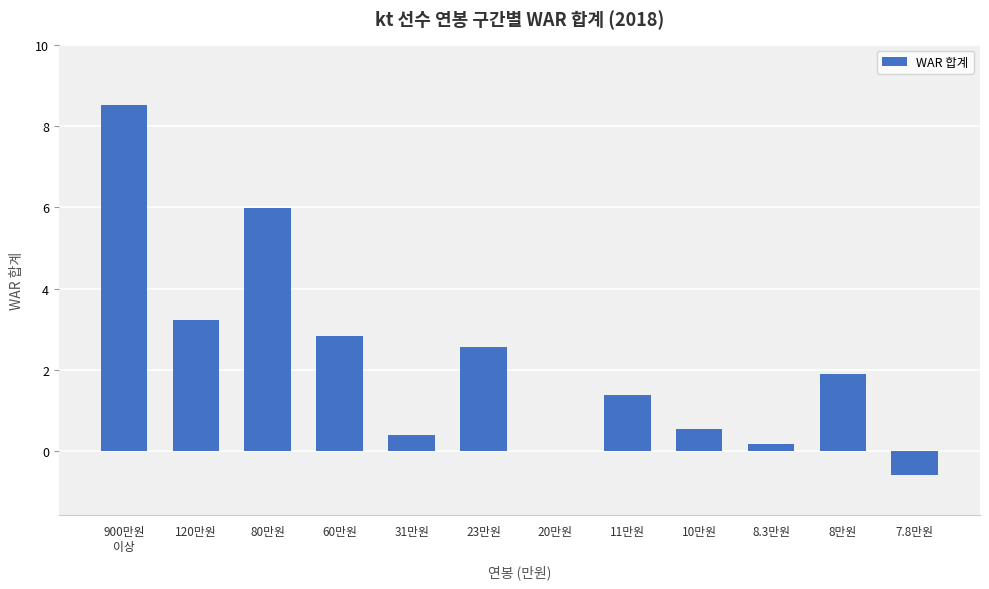

What is the maximum value shown in the chart?

8.5